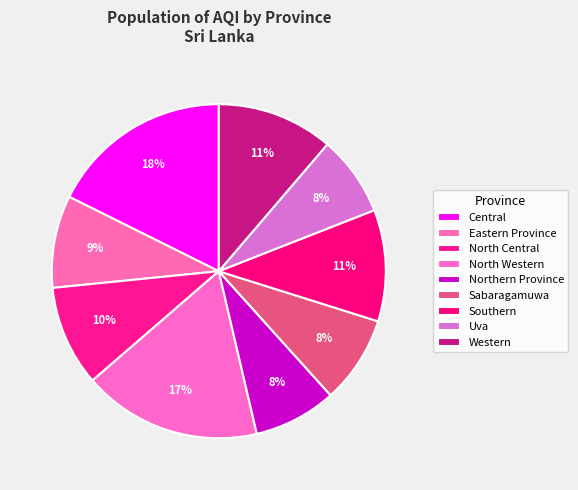

Is it true that North Western is 8% of the pie?

False